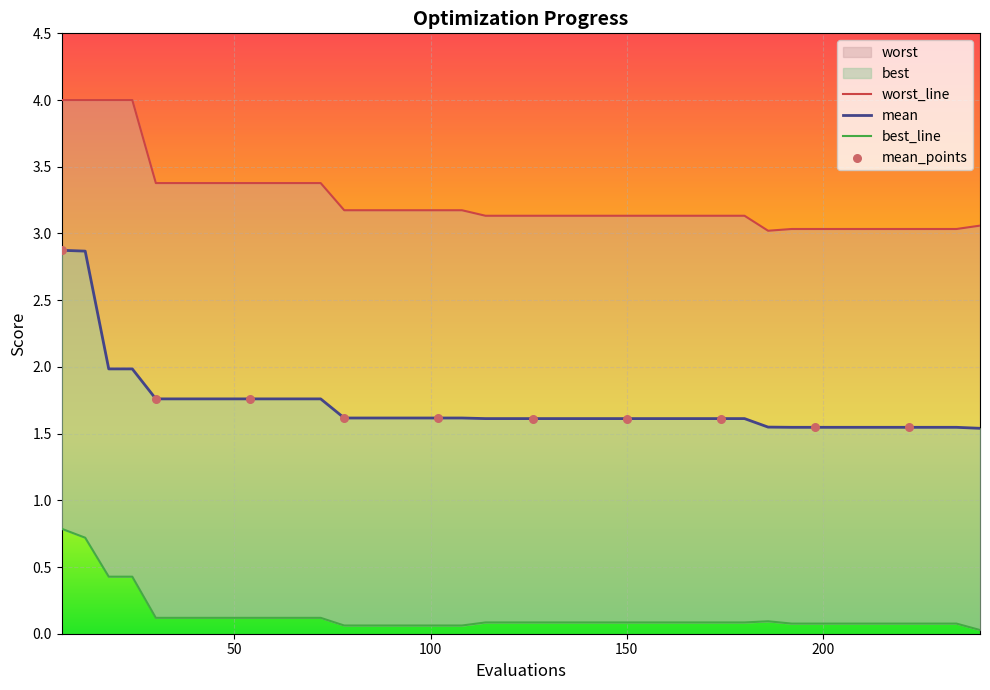

Which series contains the highest Y value?

worst